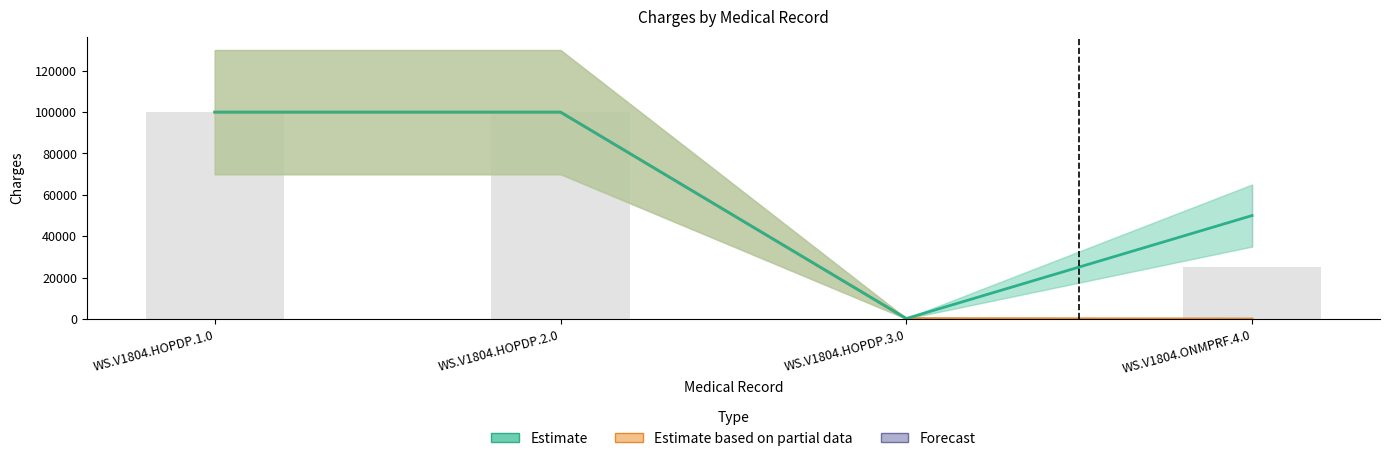

What is the maximum value for Estimate based on partial data?

100000